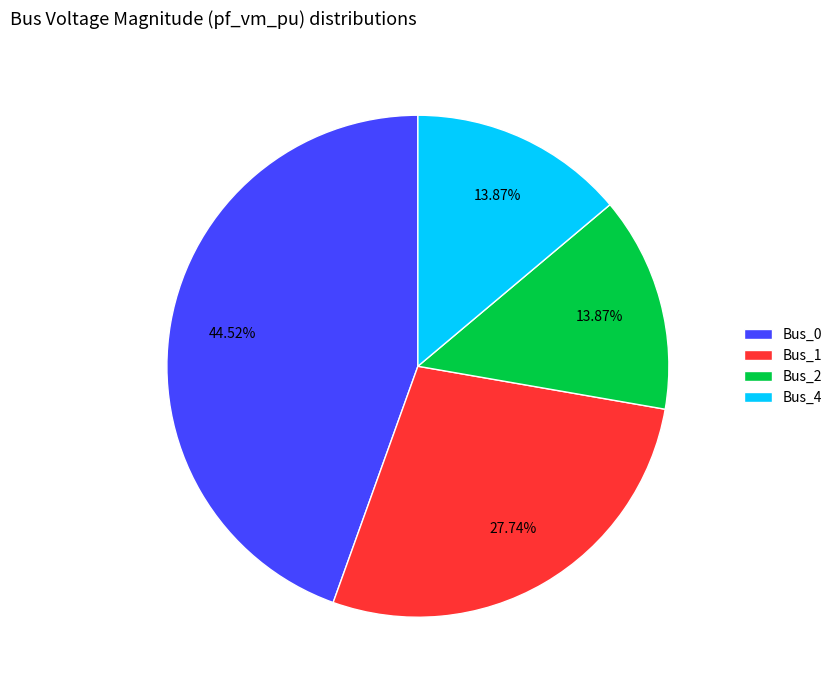

What percentage is the Bus_1 slice, to the nearest percent?

28%